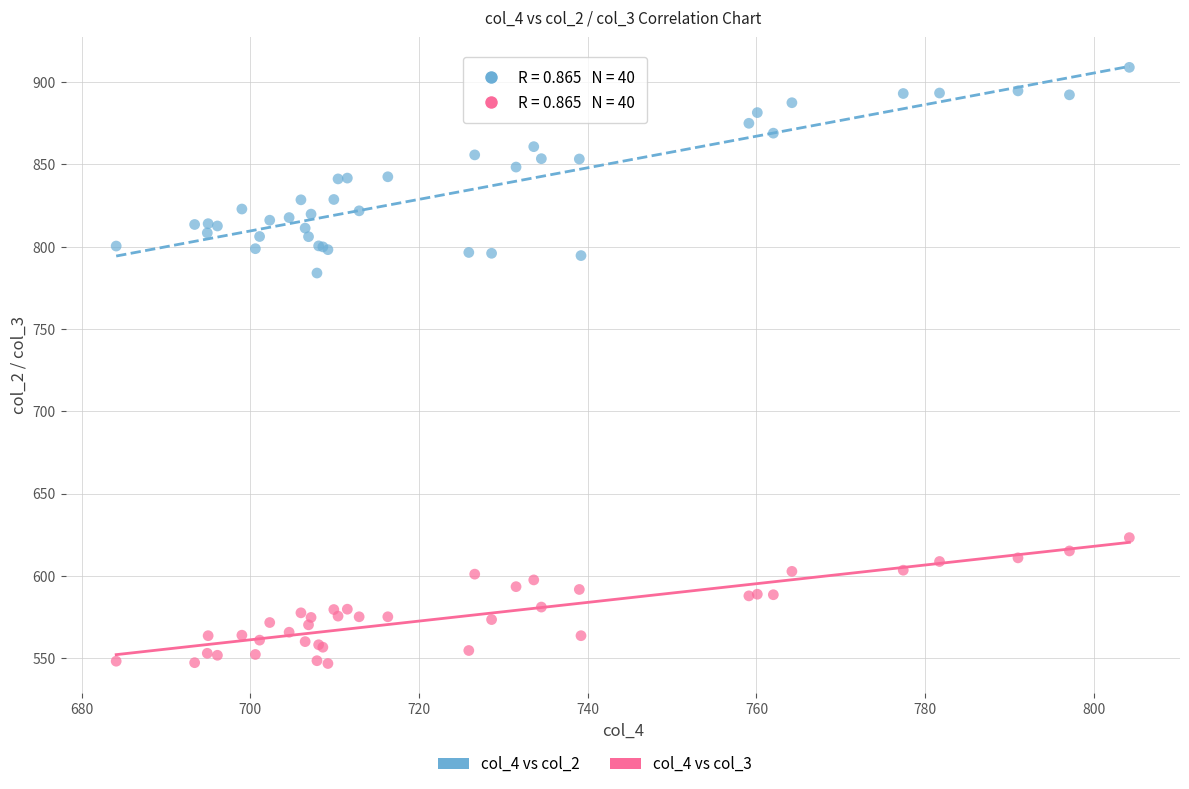

Which series reaches the minimum Y coordinate?

col_4 vs col_3